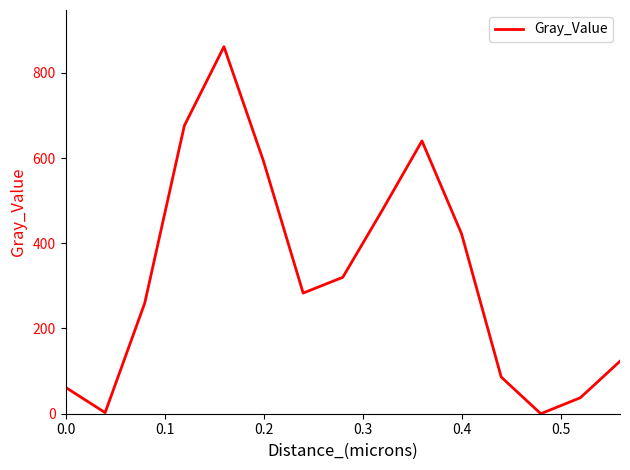

What is the difference between the maximum and minimum values?

861.3